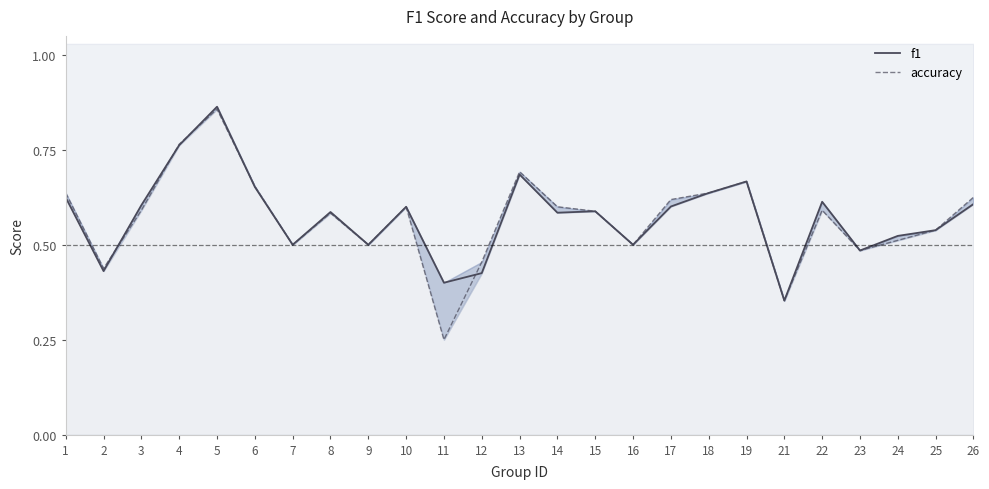

Does the chart display data point markers on the line(s)?

No